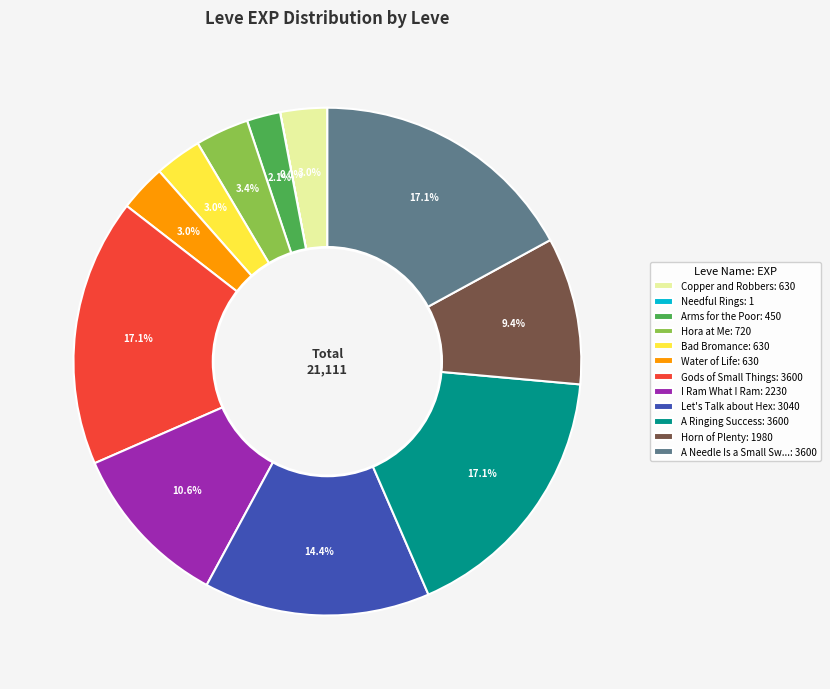

Which has a higher value, Horn of Plenty: 1980 or Bad Bromance: 630?

Horn of Plenty: 1980